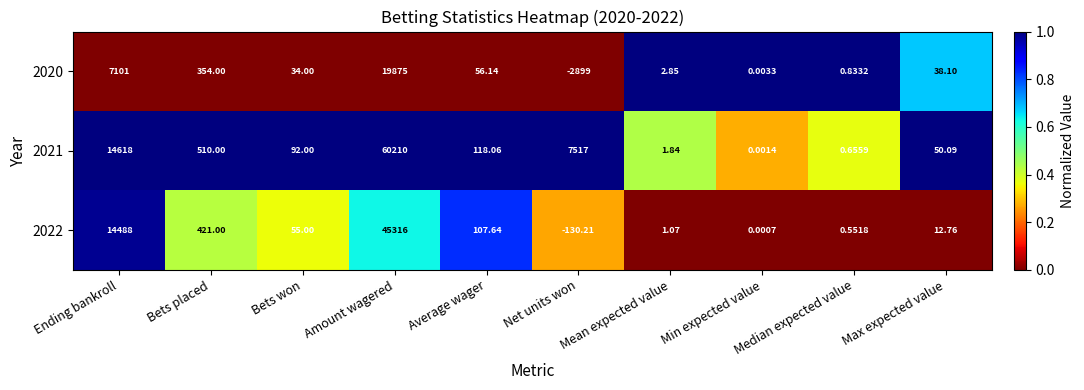

List the labels in order of 2020 value, largest first.

Amount wagered, Ending bankroll, Bets placed, Average wager, Max expected value, Bets won, Mean expected value, Median expected value, Min expected value, Net units won